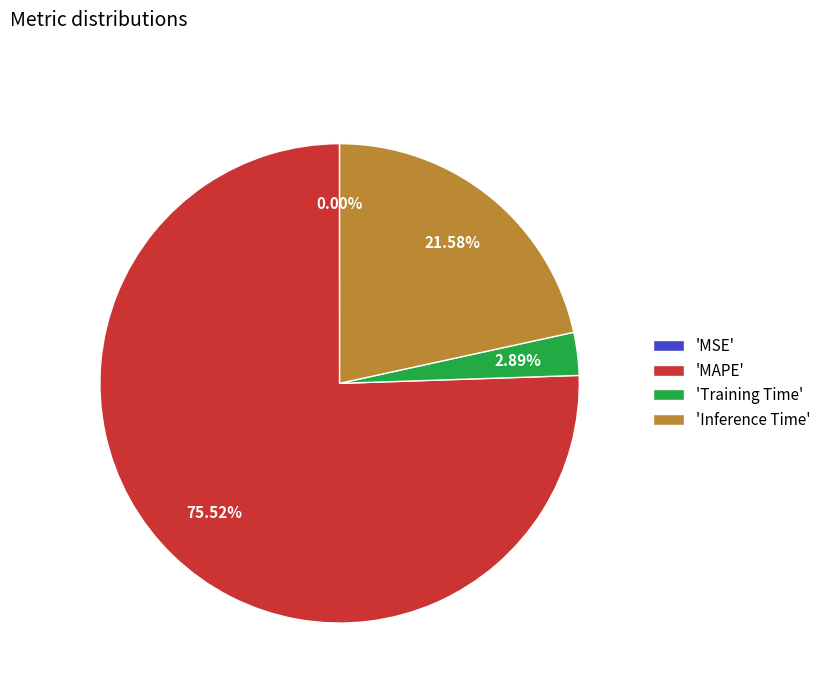

Which category has the biggest portion of the pie?

'MAPE'